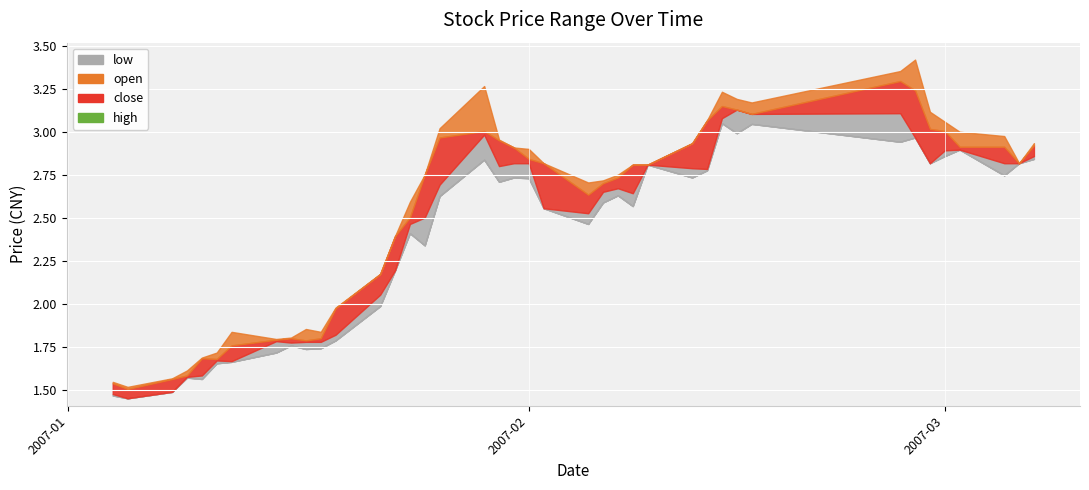

Reading left to right, what are all the values shown in this chart?

high: 0=1.5	1=1.5	2=1.6	3=1.6	4=1.7	5=1.7	6=1.8	7=1.8	8=1.8	9=1.9	10=1.8	11=2.0	12=2.2	13=2.4	14=2.6	15=2.8	16=3.0	17=3.3	18=3.0	19=2.9	20=2.9	21=2.8	22=2.7	23=2.7	24=2.8	25=2.8	26=2.8	27=2.9	28=3.1	29=3.2	30=3.2	31=3.2	32=3.4	33=3.4	34=3.1	35=3.1	36=3.0	37=3.0	38=2.8	39=2.9
close: 0=1.5	1=1.5	2=1.6	3=1.6	4=1.7	5=1.7	6=1.8	7=1.8	8=1.8	9=1.8	10=1.8	11=2.0	12=2.2	13=2.4	14=2.5	15=2.8	16=3.0	17=3.0	18=2.8	19=2.9	20=2.8	21=2.6	22=2.6	23=2.7	24=2.7	25=2.8	26=2.8	27=2.8	28=3.1	29=3.1	30=3.1	31=3.1	32=3.3	33=3.0	34=3.0	35=2.9	36=2.9	37=2.8	38=2.8	39=2.9
open: 0=1.5	1=1.5	2=1.5	3=1.6	4=1.6	5=1.7	6=1.7	7=1.8	8=1.8	9=1.8	10=1.8	11=1.8	12=2.1	13=2.2	14=2.5	15=2.5	16=2.7	17=3.0	18=3.0	19=2.8	20=2.8	21=2.8	22=2.5	23=2.7	24=2.7	25=2.6	26=2.8	27=2.9	28=2.8	29=3.1	30=3.1	31=3.1	32=3.1	33=3.2	34=2.8	35=3.0	36=2.9	37=2.9	38=2.8	39=2.9
low: 0=1.5	1=1.5	2=1.5	3=1.6	4=1.6	5=1.7	6=1.7	7=1.7	8=1.8	9=1.7	10=1.7	11=1.8	12=2.0	13=2.2	14=2.4	15=2.3	16=2.6	17=2.8	18=2.7	19=2.7	20=2.7	21=2.6	22=2.5	23=2.6	24=2.6	25=2.6	26=2.8	27=2.7	28=2.8	29=3.1	30=3.0	31=3.0	32=2.9	33=3.0	34=2.8	35=2.9	36=2.9	37=2.7	38=2.8	39=2.8